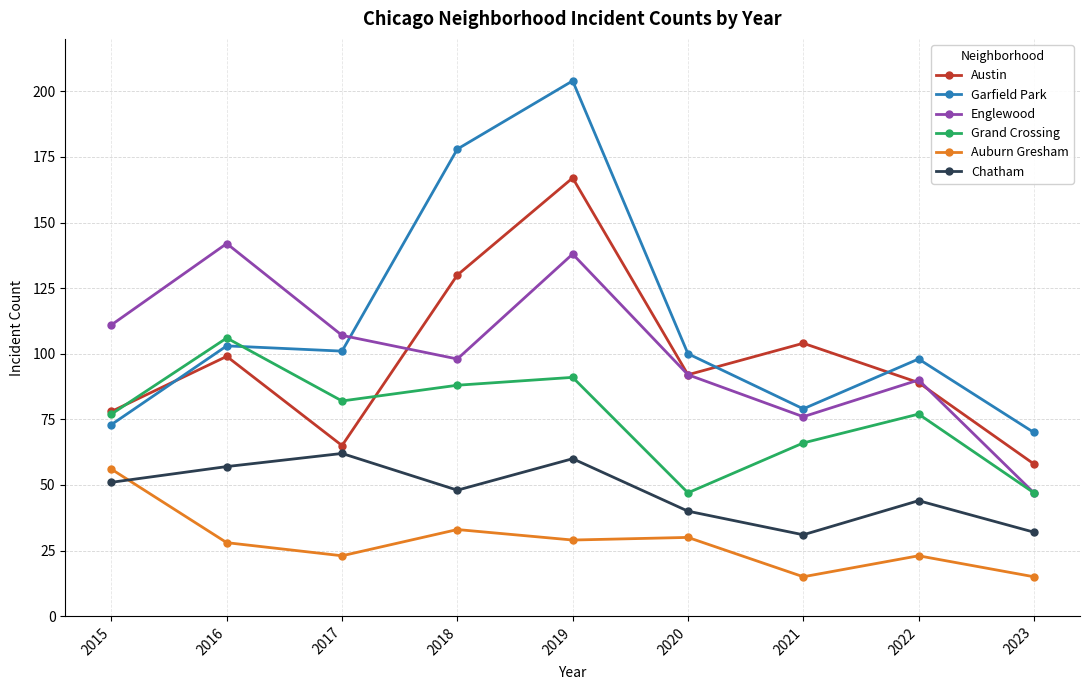

The value of Garfield Park at 2016 is 177. True or false?

False